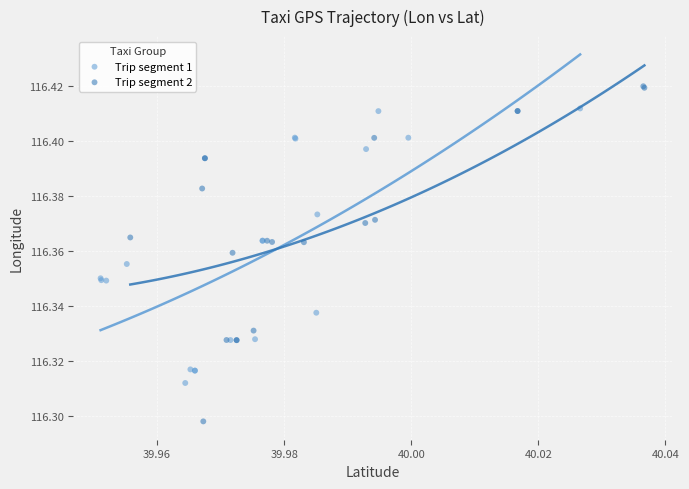

Which series contains the lowest Y value?

Trip segment 2